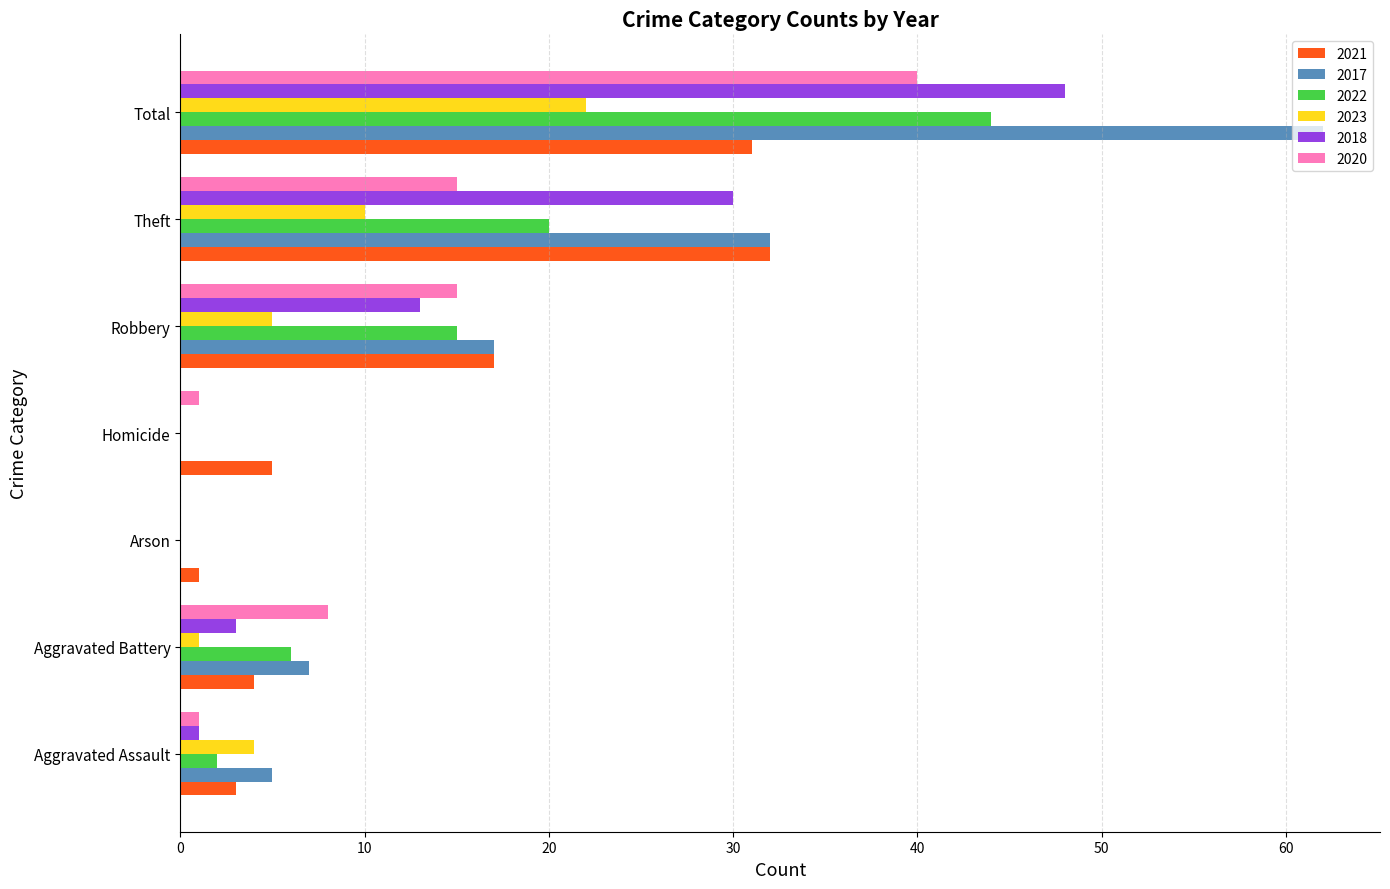

At which category is the sum across all series the highest?

Total